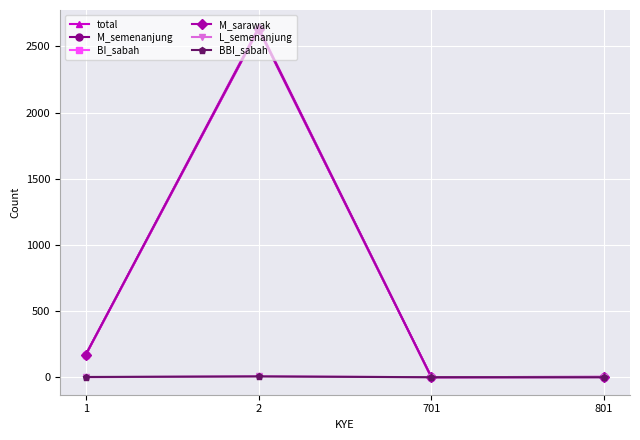

Is the value of M_sarawak at 801 greater than the value of BI_sabah at 2?

No